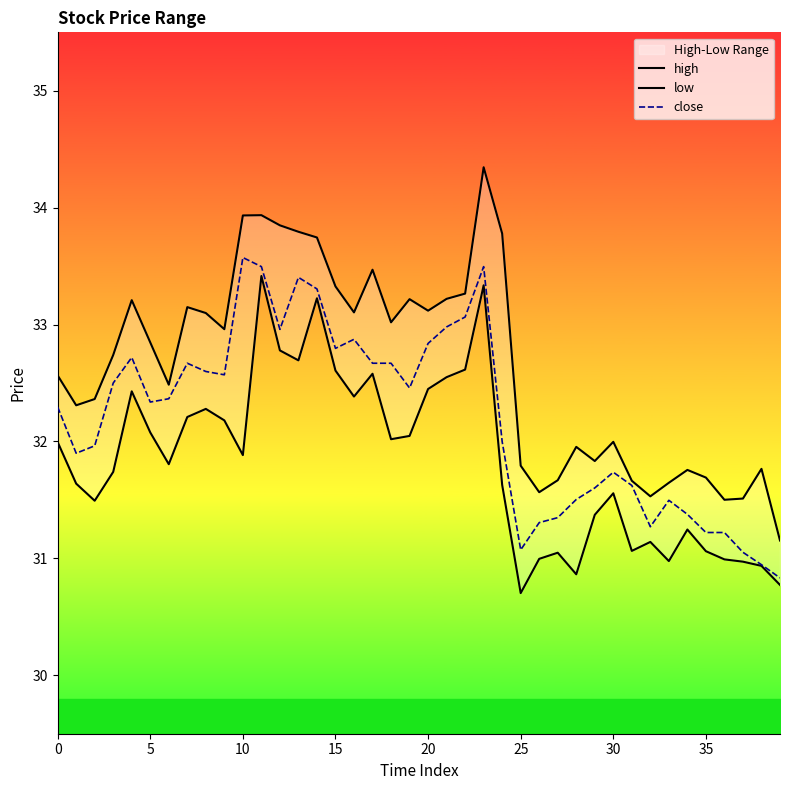

True or false: high and close intersect in this chart.

False